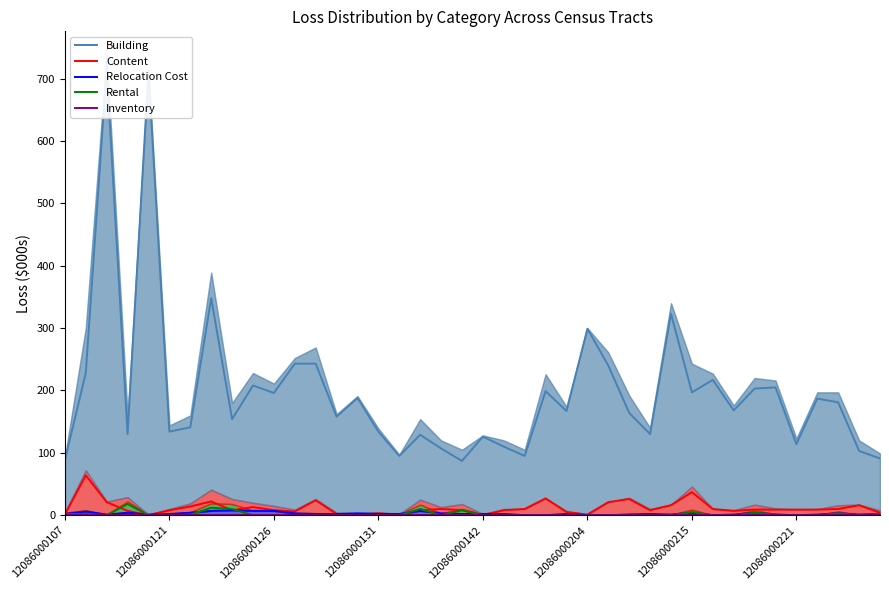

True or false: Content has a value of 9 at 12086000221.

True